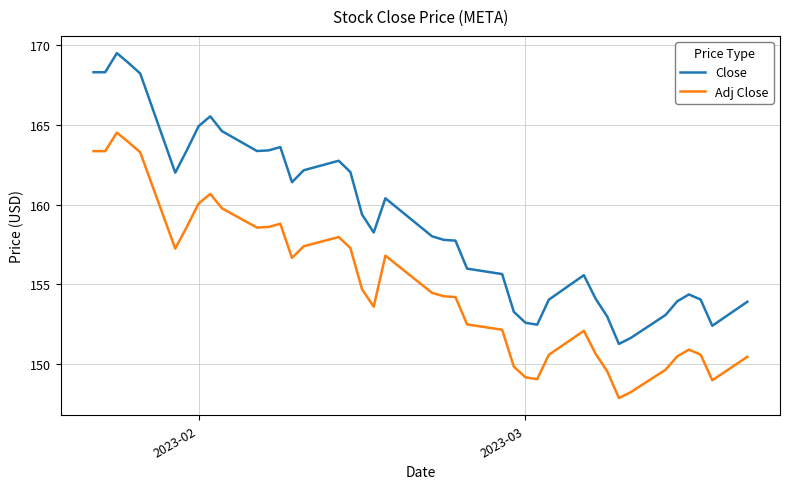

Which series has the largest total across all categories?

Close